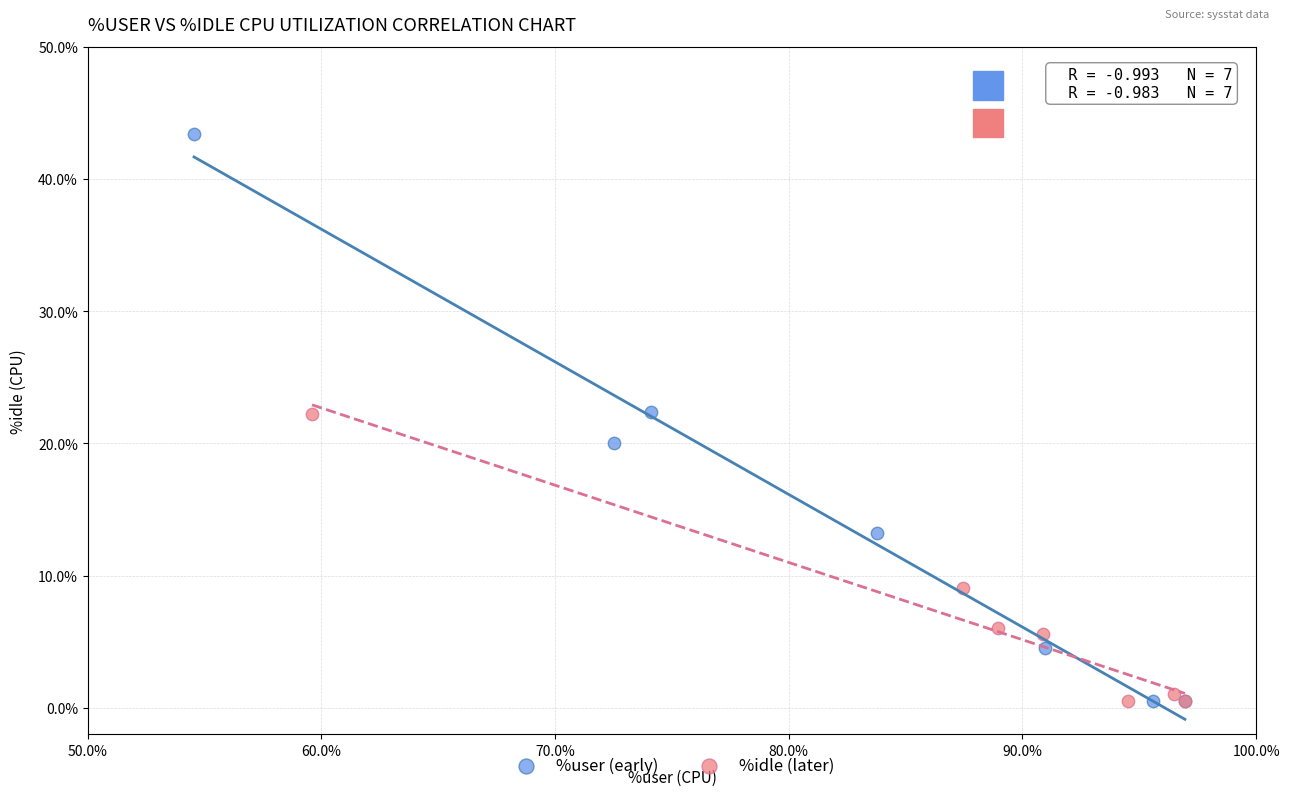

Which series has the widest spread of Y values?

%user (early)